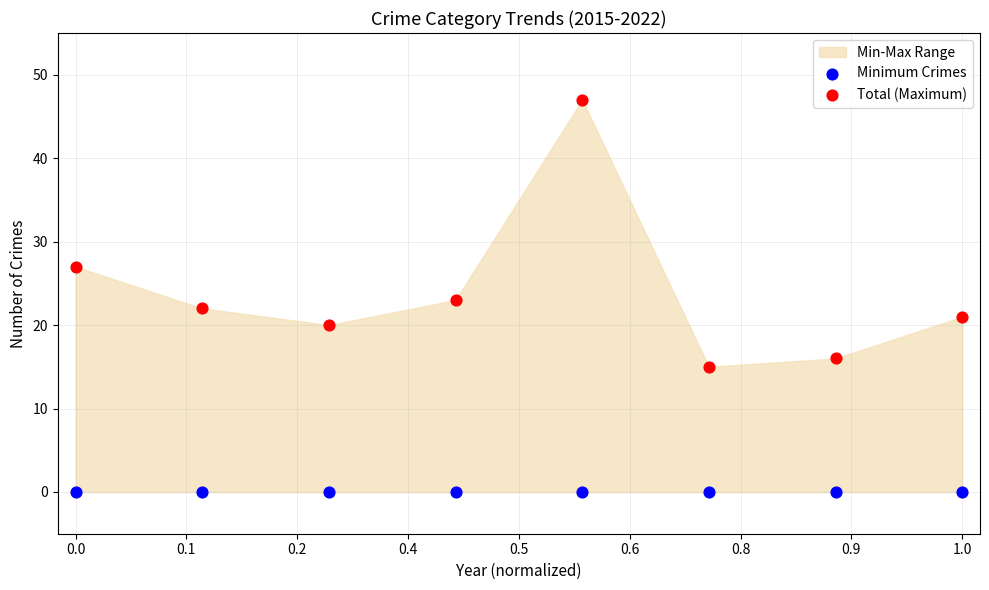

Which series reaches the maximum Y coordinate?

Total (Maximum)